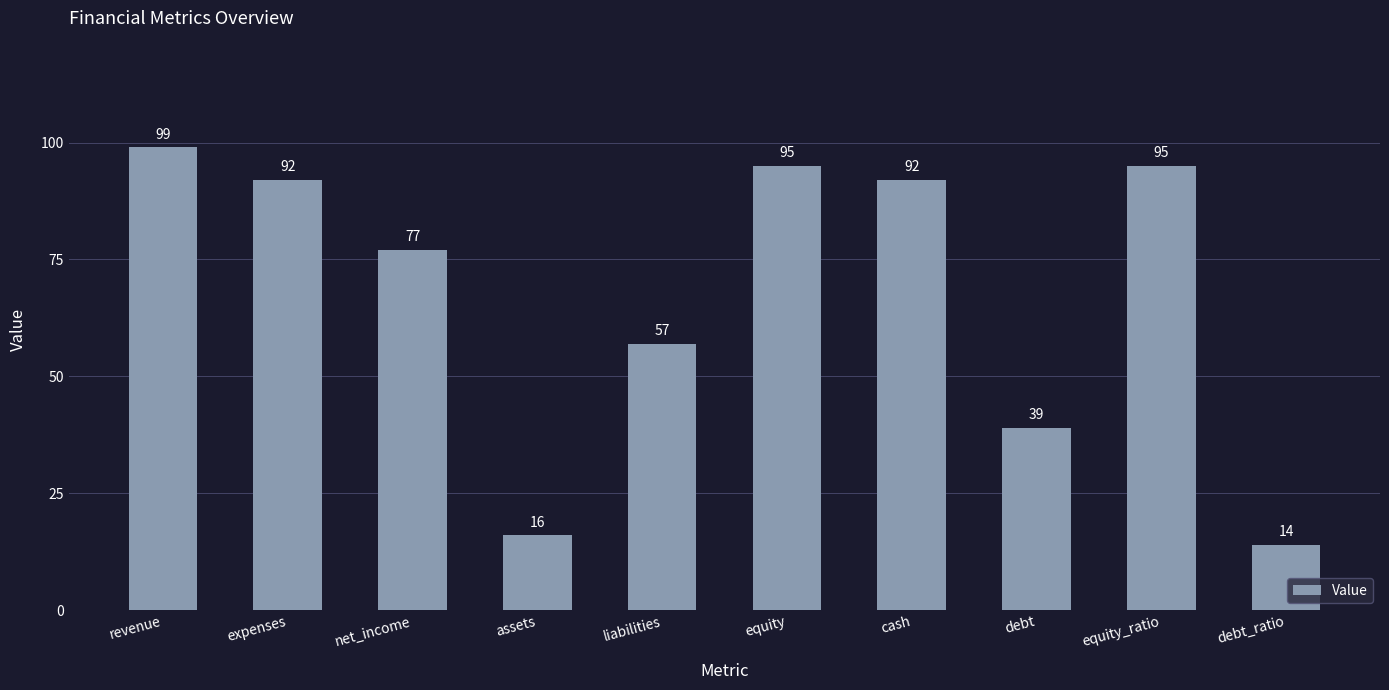

Where is the data nearest to the value 56?

liabilities